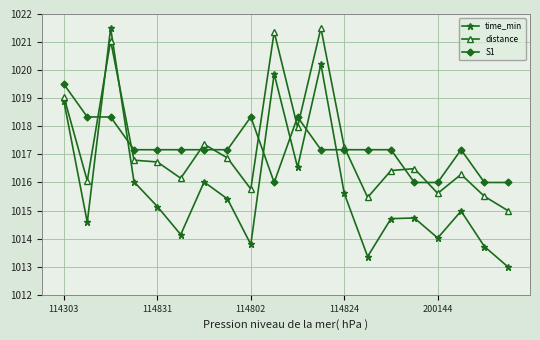

Which series has the largest range (max minus min)?

time_min